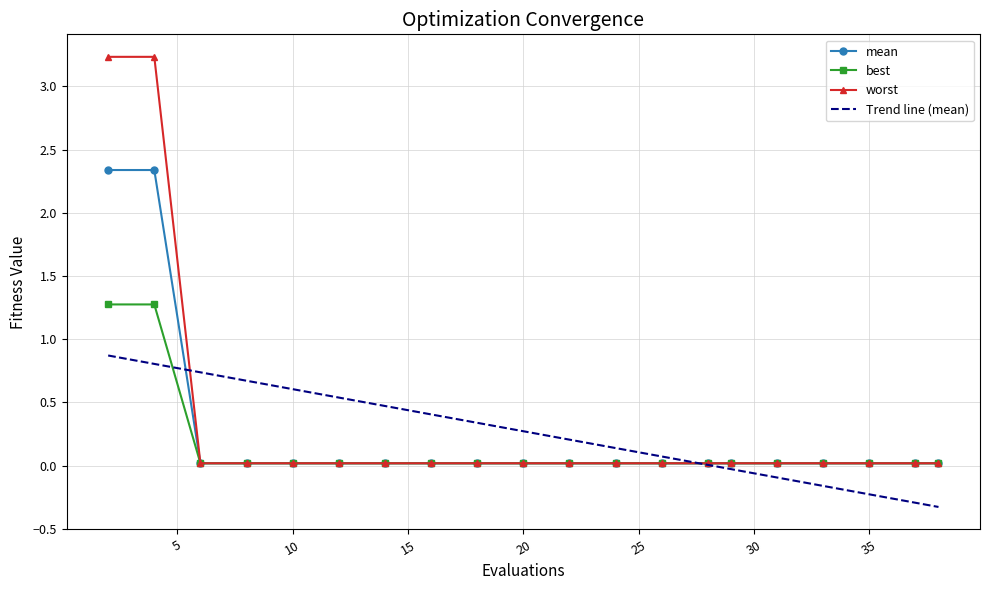

True or false: mean has a value of 0.0 at 20.

True